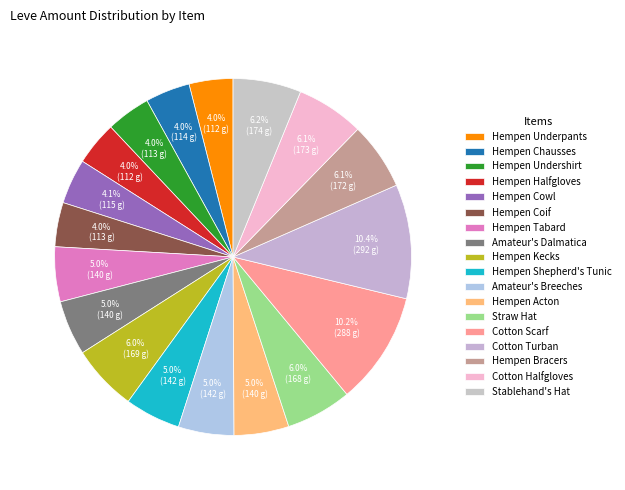

To the nearest percent, what is the difference between the Amateur's Breeches and Hempen Coif slice percentages?

1%